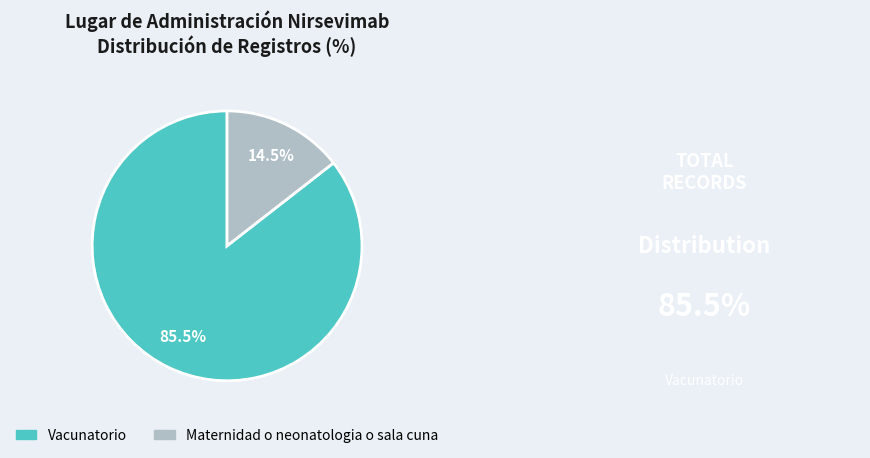

What is the ratio of the value at Vacunatorio to the value at Maternidad o neonatologia o sala cuna?

5.9